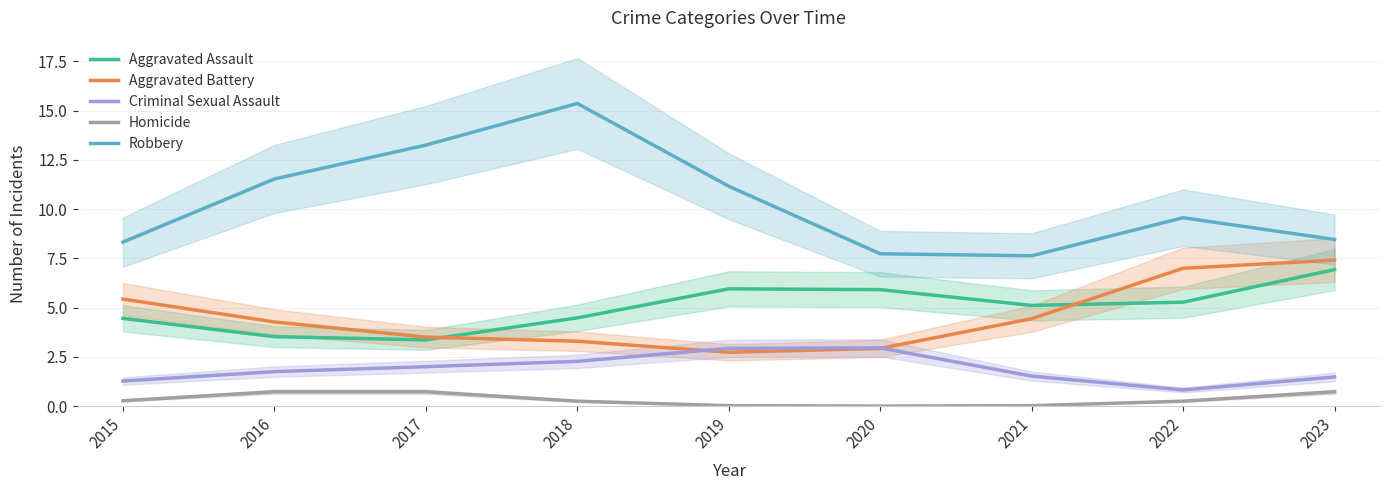

True or false: Aggravated Battery and Homicide cross at least once.

False